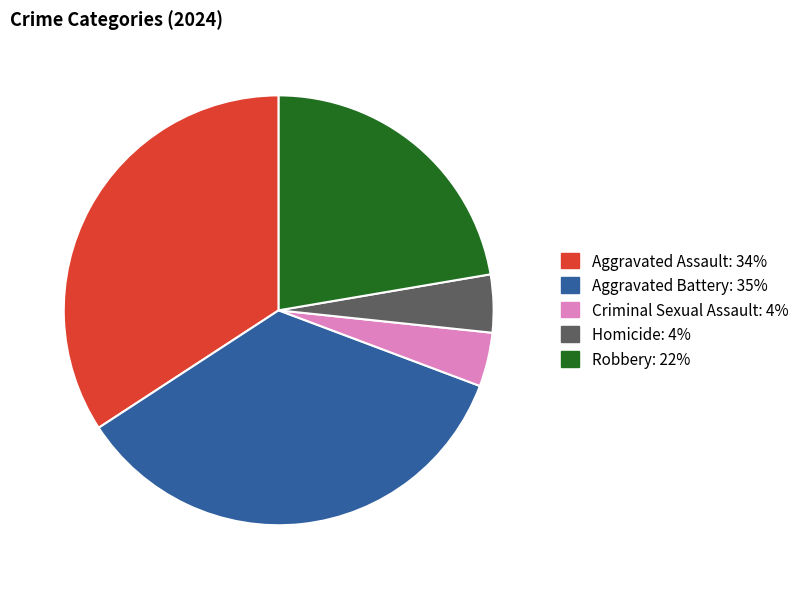

Approximately how many times larger is the value at Robbery compared to Aggravated Battery?

0.6